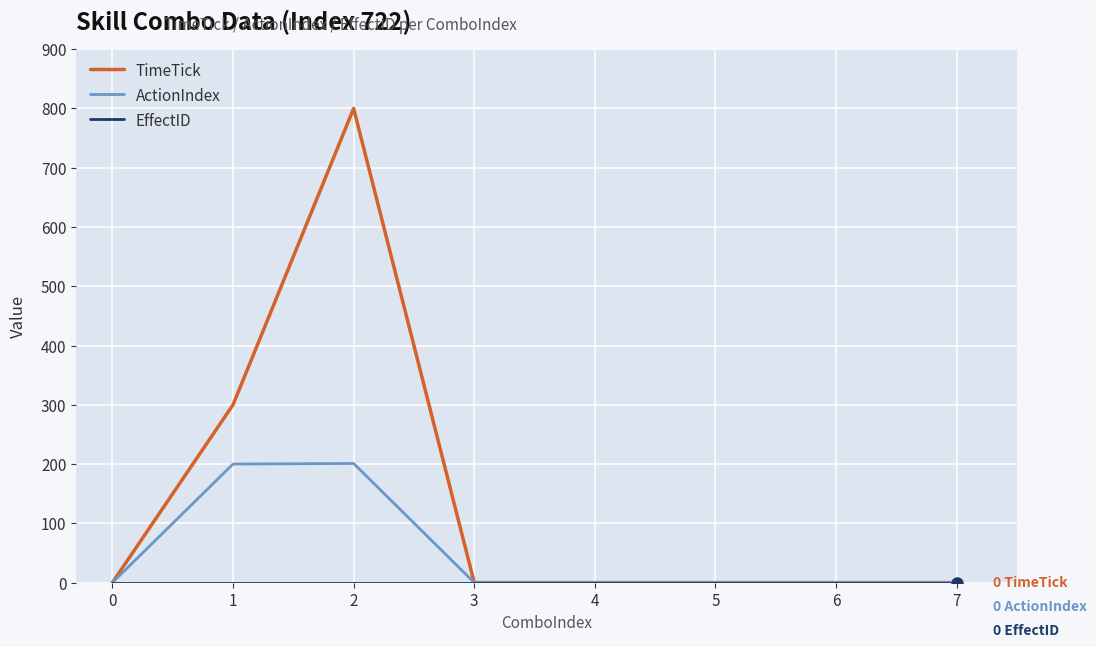

At how many categories does at least one series exceed 562?

1